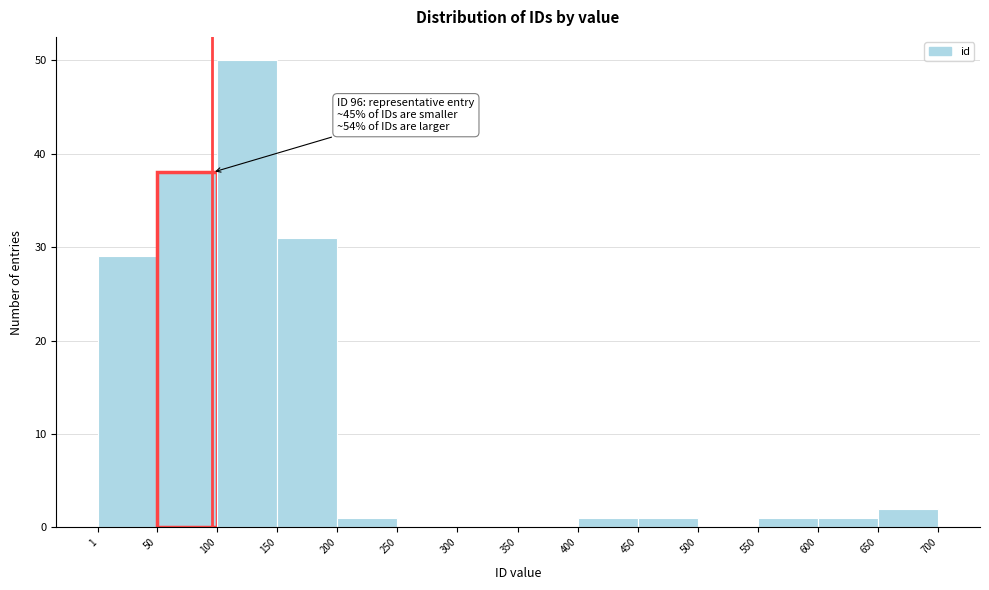

Which range on the x-axis has the tallest bar?

100 to 150